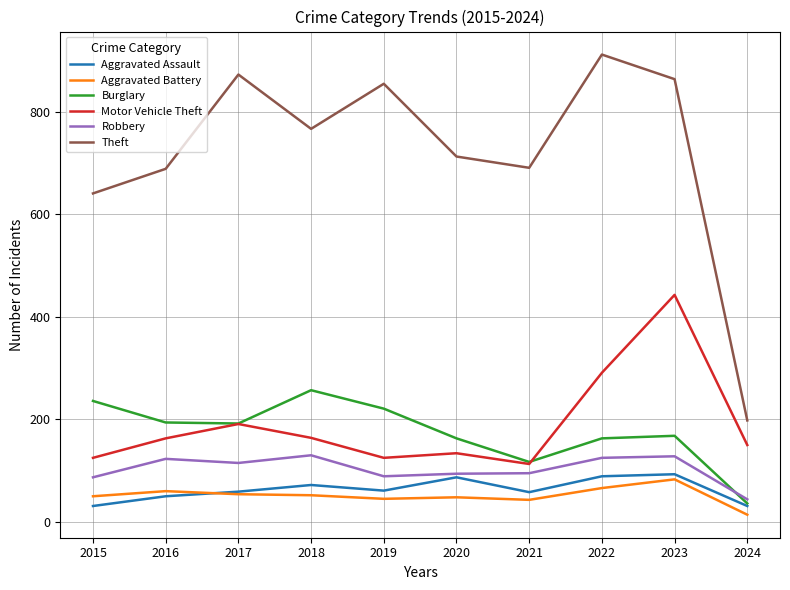

Which series changed the most between 2019 and 2024?

Theft